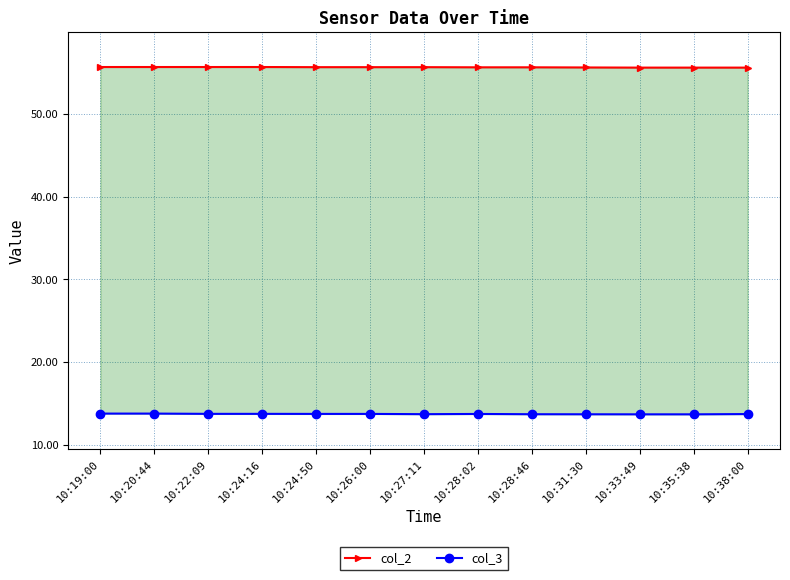

The col_3 series shows 8.5 at 10:26:00. True or false?

False